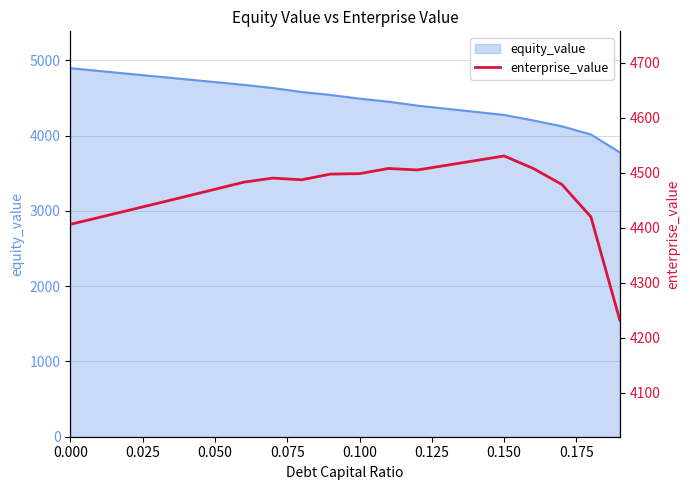

What is the sum of all values?

89302.3